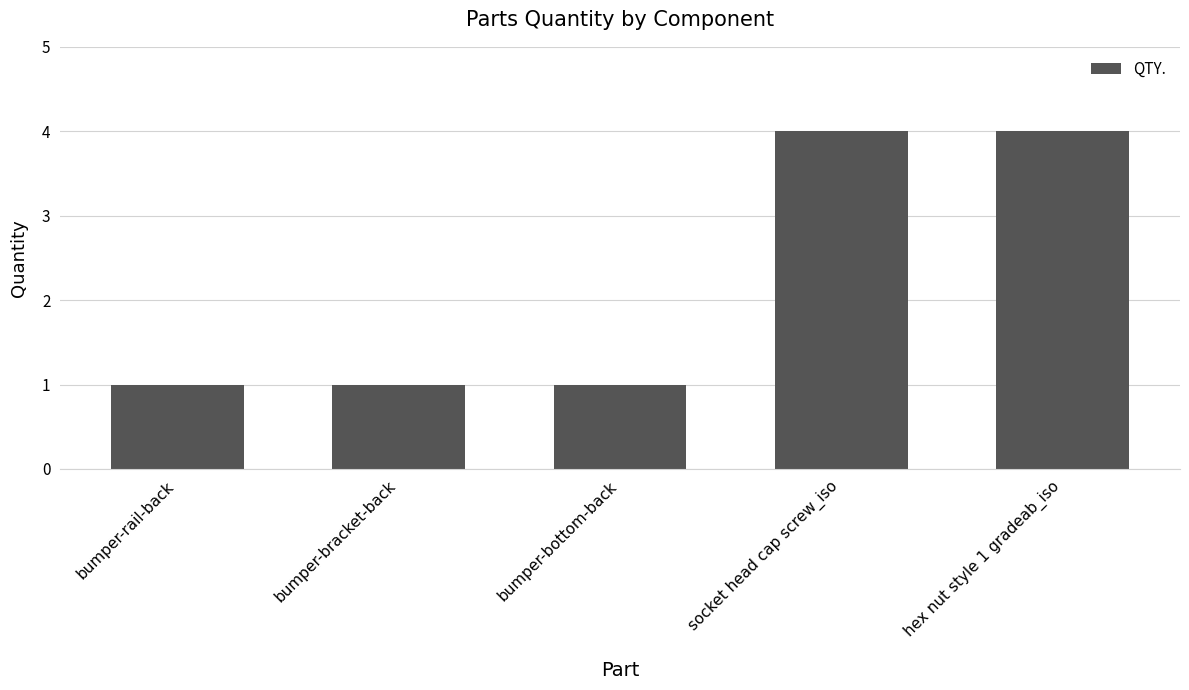

What is the label of the 1st bar from the left?

bumper-rail-back